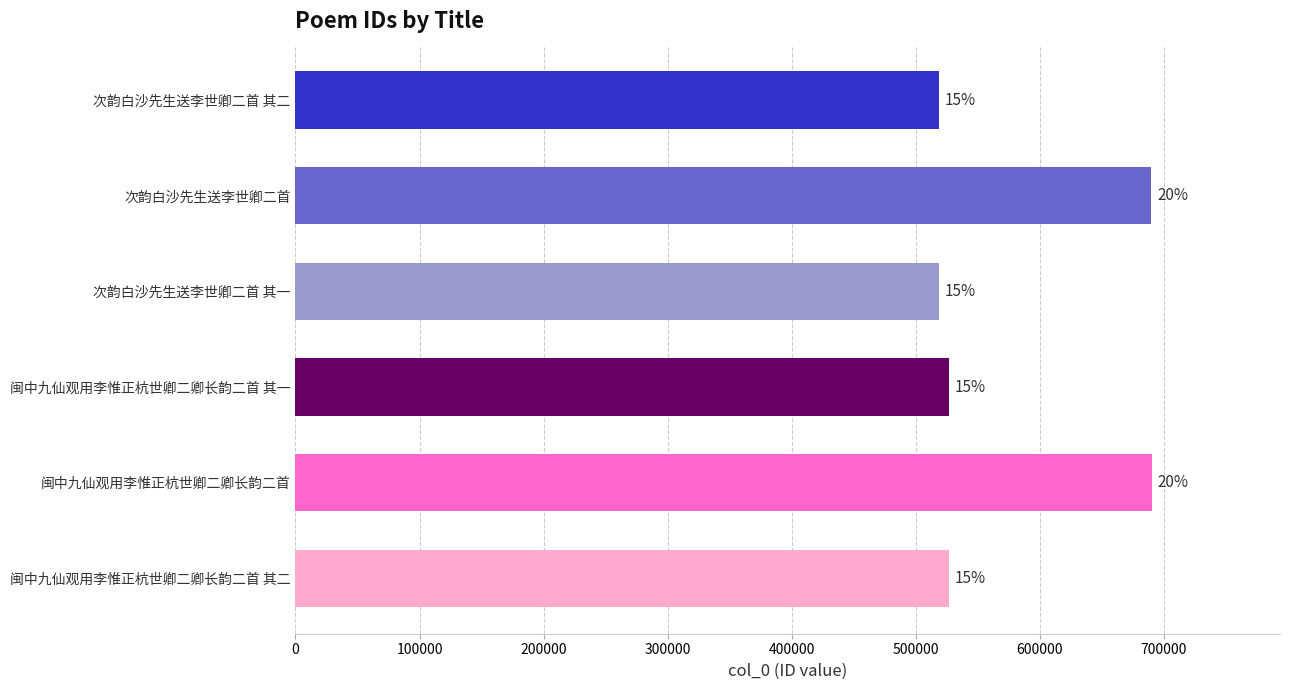

Are the bars horizontal?

Yes